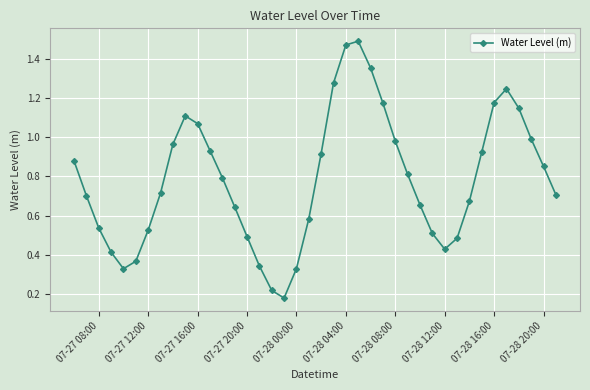

How many categories are shown in the chart?

40